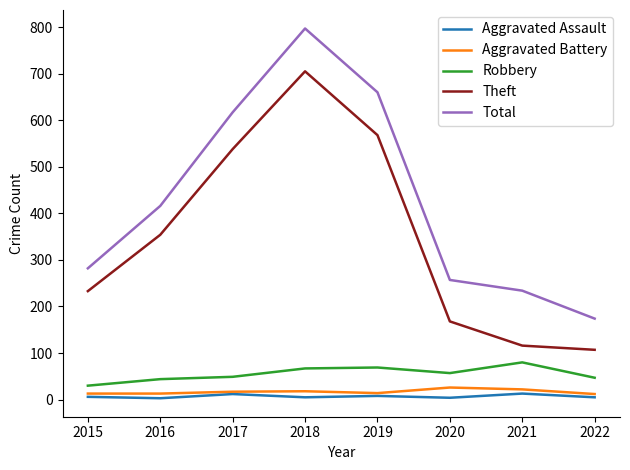

What is the highest value of the Theft series?

705